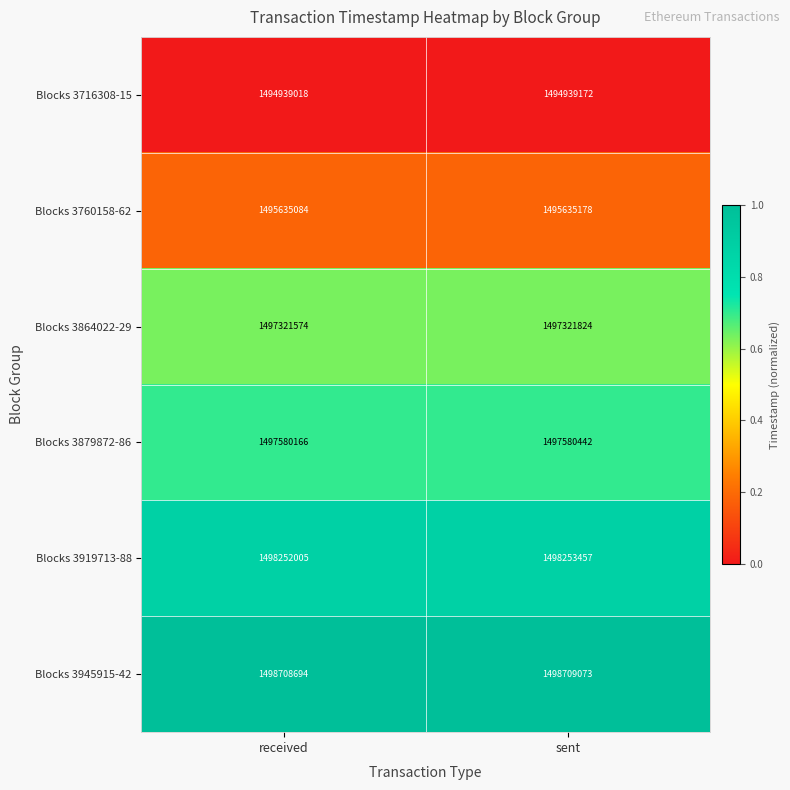

Reading right to left, transcribe all the data shown in this chart.

Blocks 3716308-15: sent=1494939172	received=1494939018
Blocks 3760158-62: sent=1495635178	received=1495635084
Blocks 3864022-29: sent=1497321824	received=1497321574
Blocks 3879872-86: sent=1497580442	received=1497580166
Blocks 3919713-88: sent=1498253457	received=1498252005
Blocks 3945915-42: sent=1498709073	received=1498708694